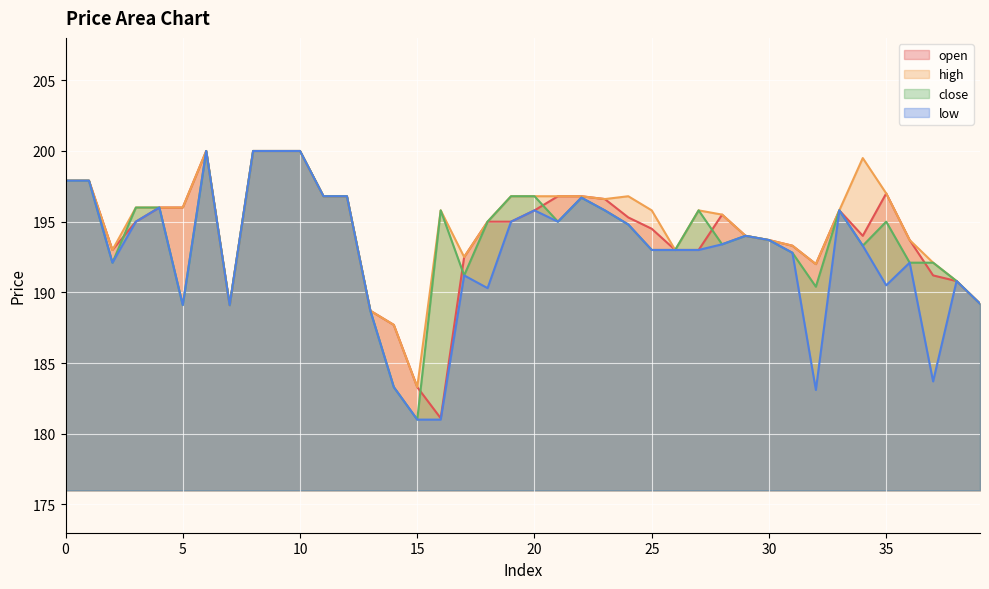

List the series in order of their peak value, lowest first.

open, high, close, low